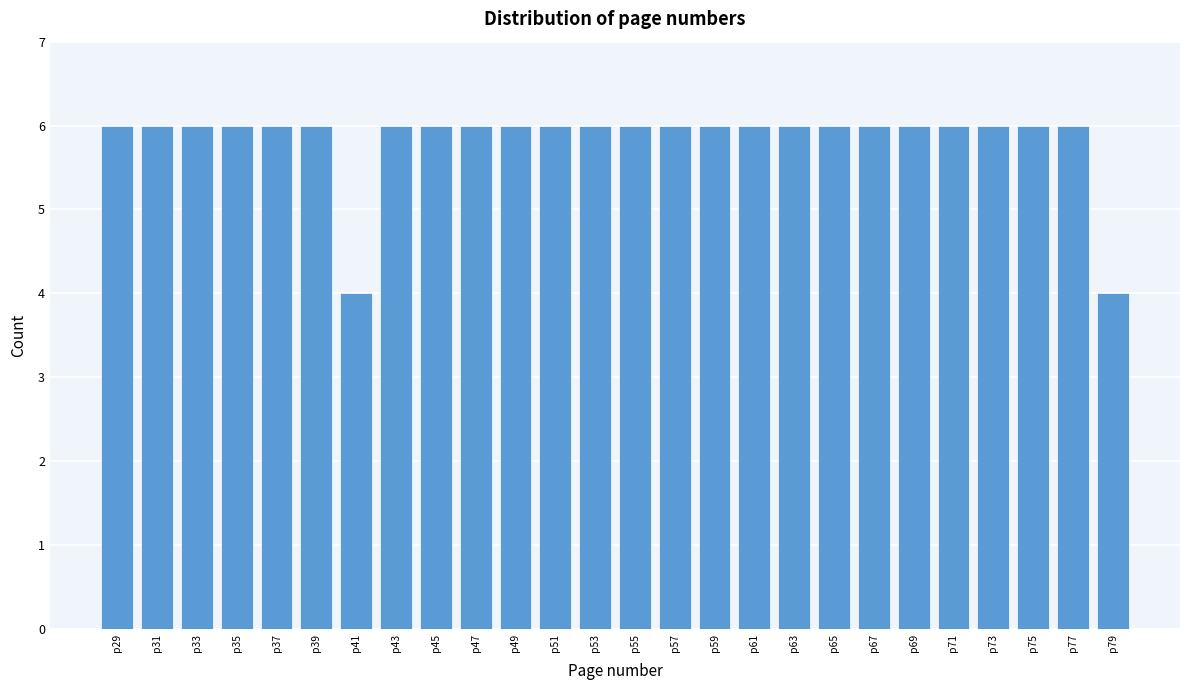

Reading right to left, transcribe all the data shown in this chart.

p79=4	p77=6	p75=6	p73=6	p71=6	p69=6	p67=6	p65=6	p63=6	p61=6	p59=6	p57=6	p55=6	p53=6	p51=6	p49=6	p47=6	p45=6	p43=6	p41=4	p39=6	p37=6	p35=6	p33=6	p31=6	p29=6